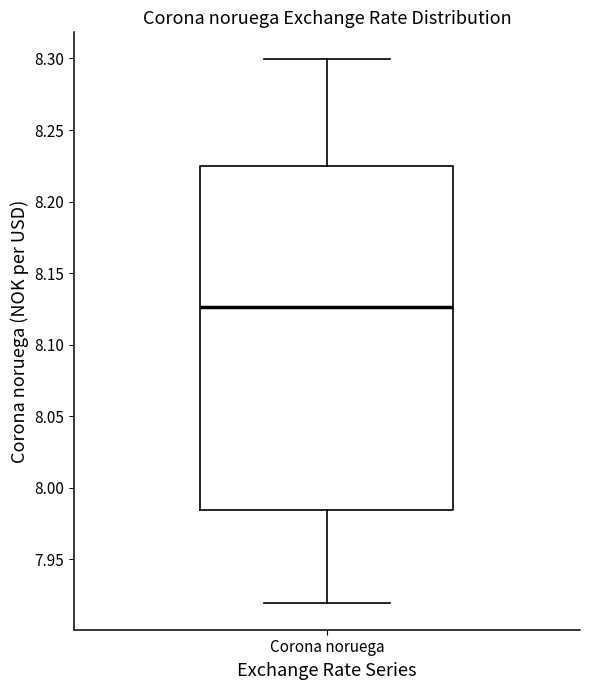

Where does the median line of the box for Corona noruega sit on the y-axis? The values are not printed on the chart, so give them approximately, as read against the axis.

8.125